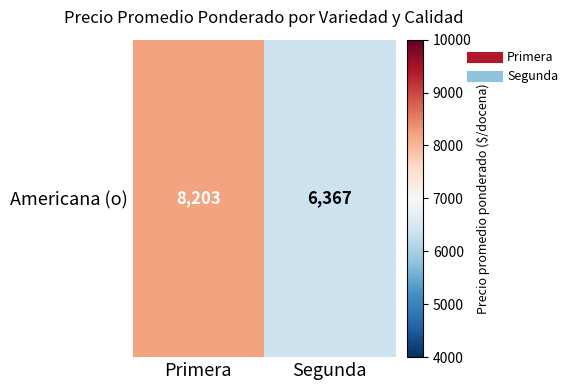

List the labels in order of value, smallest first.

Segunda, Primera